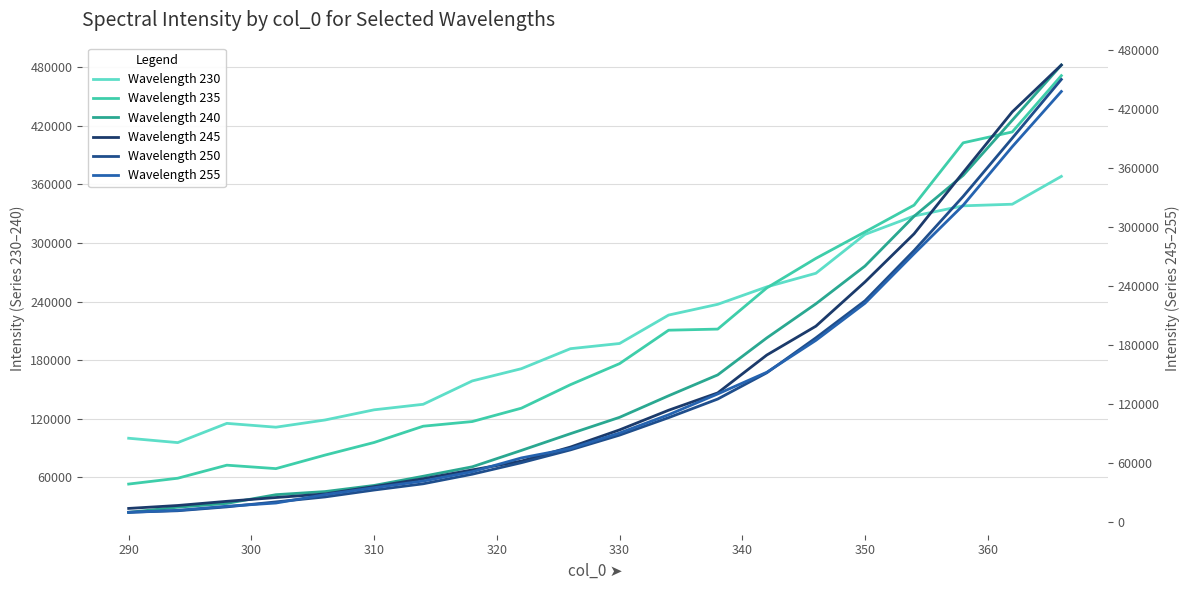

Rank the series at 310 from highest to lowest value.

Wavelength 230, Wavelength 235, Wavelength 240, Wavelength 245, Wavelength 255, Wavelength 250